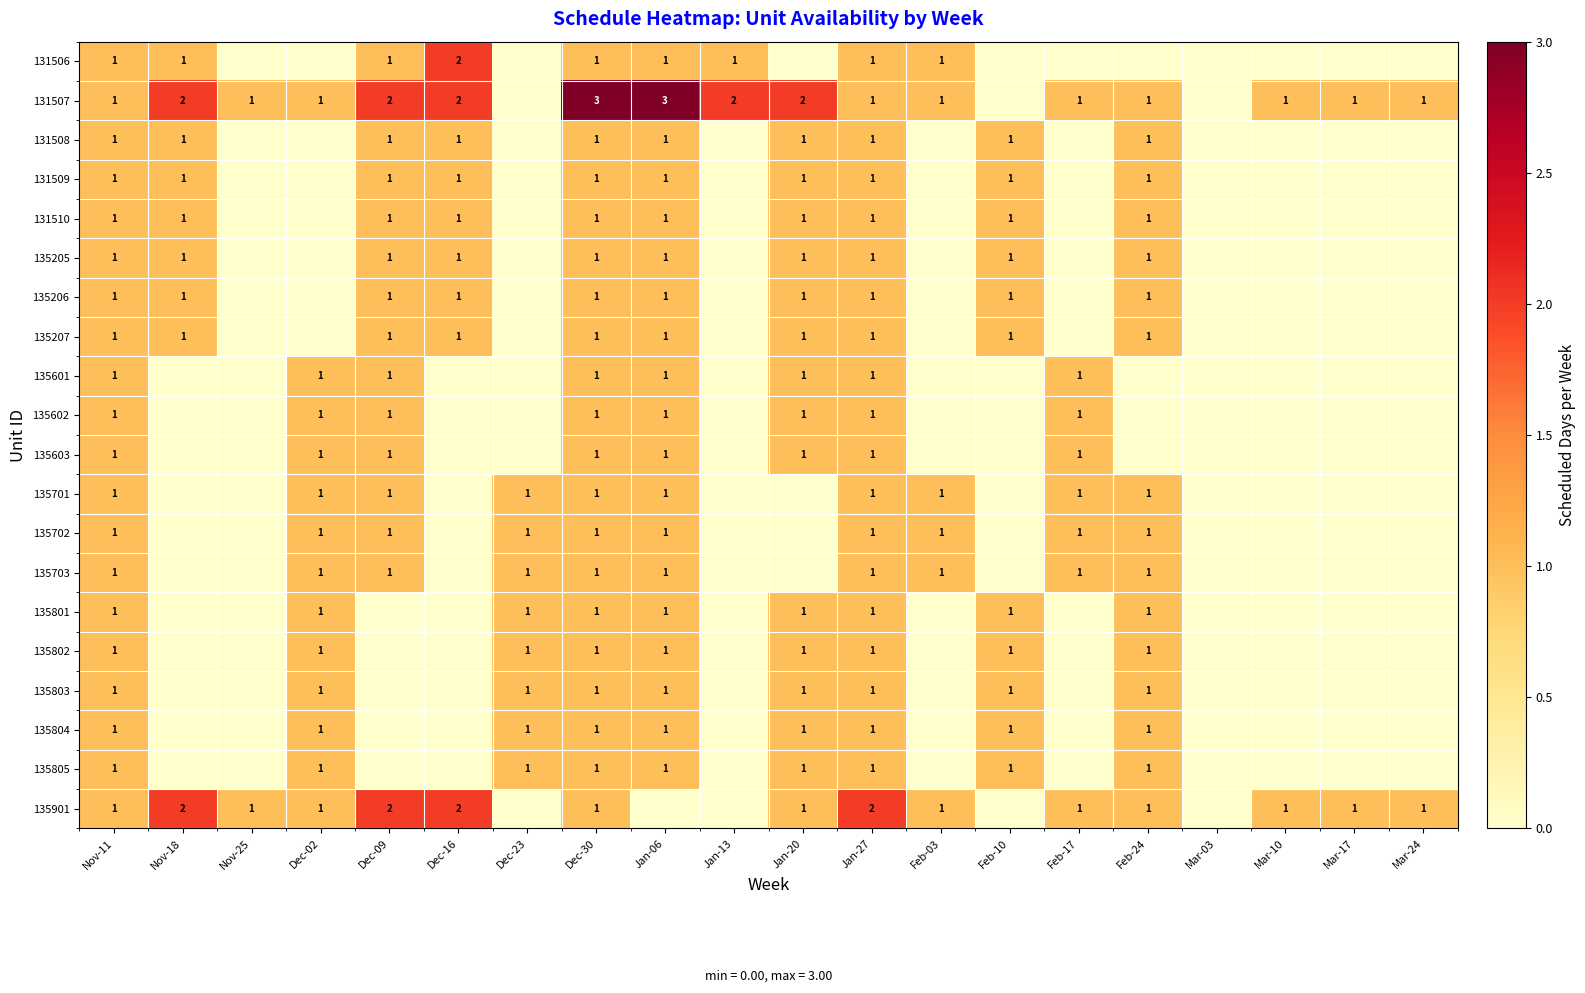

Which has a higher value, Dec-09 or Mar-03?

Dec-09